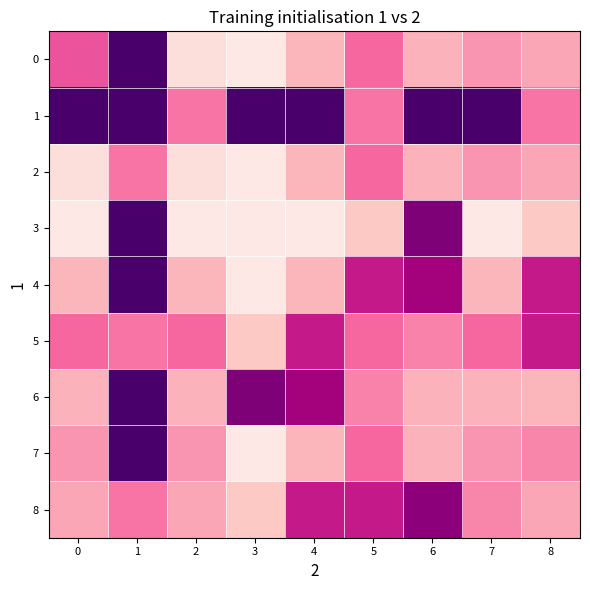

Between 7 and 4, which is larger?

7